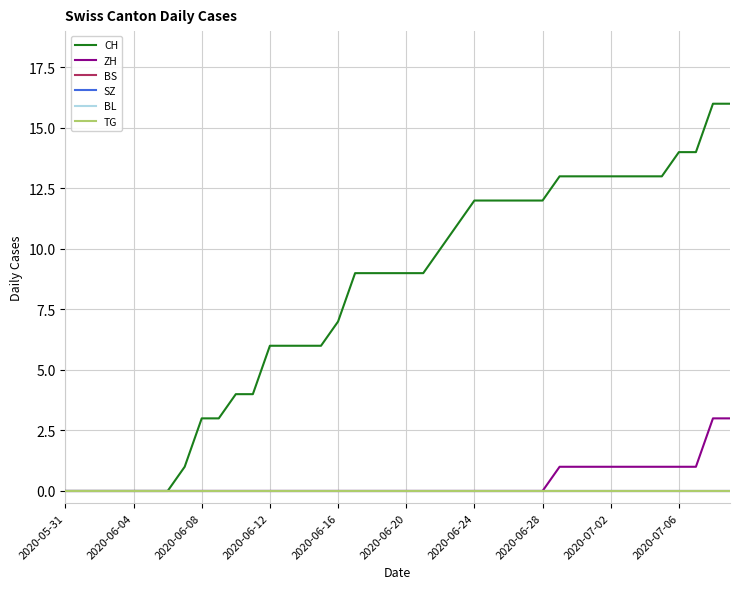

At how many categories does at least one series exceed 7?

23